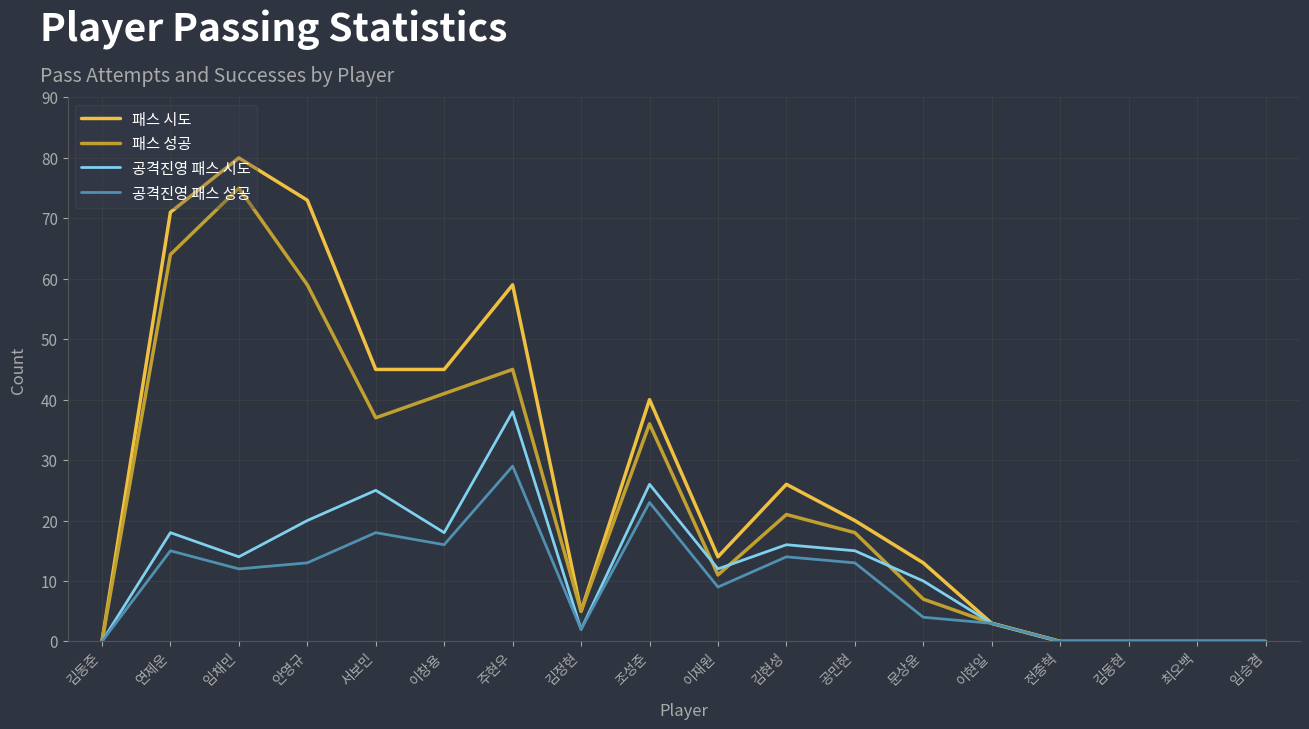

Where is 패스 성공 nearest to the value 37?

서보민